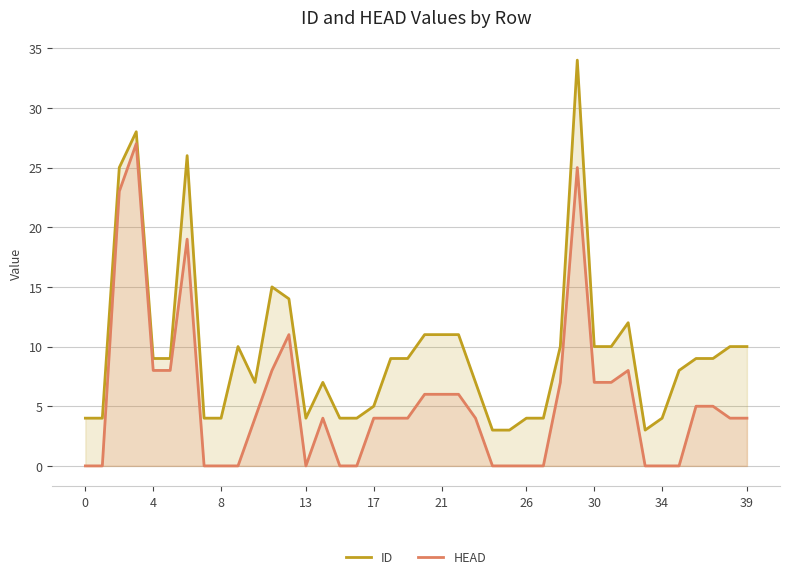

True or false: HEAD and ID cross at least once.

False